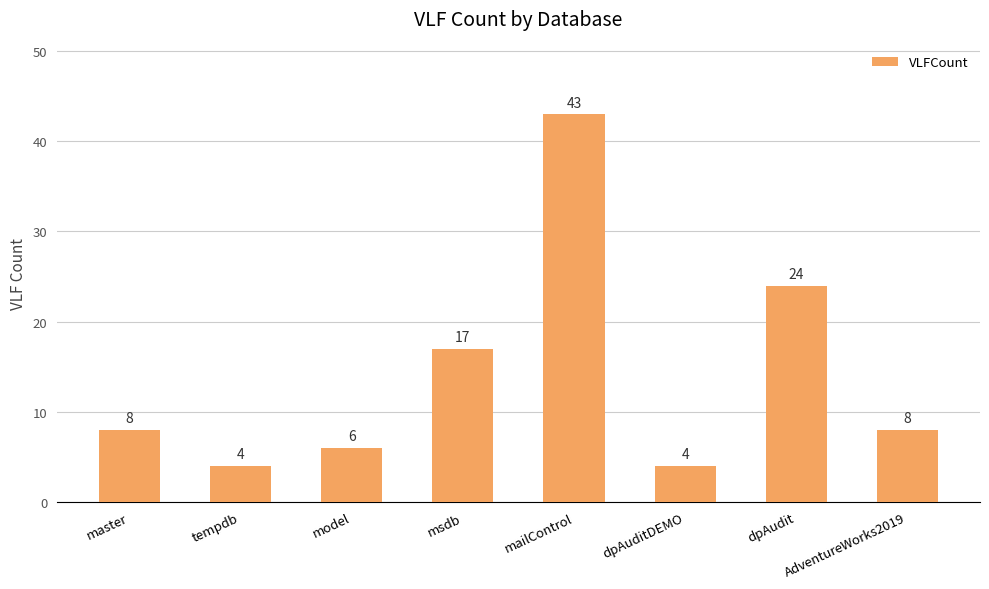

What is the value of the 7th bar from the left?

24